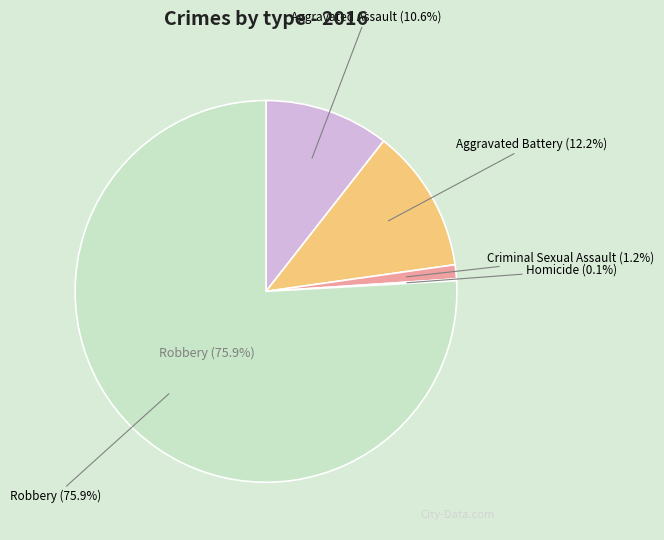

How many slices are in this pie chart?

5